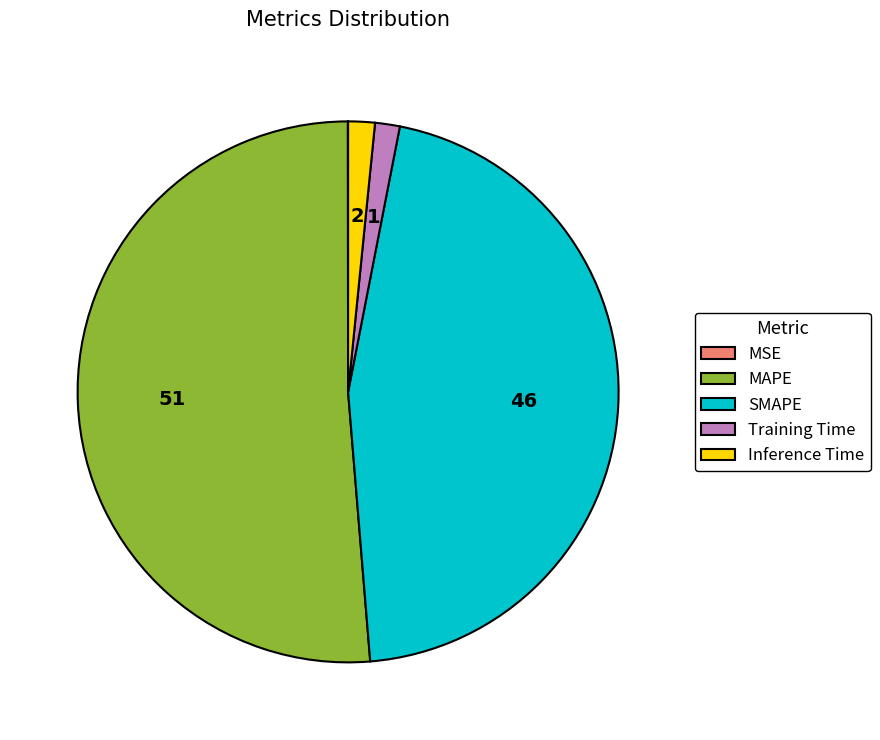

Does any single category account for the majority?

Yes